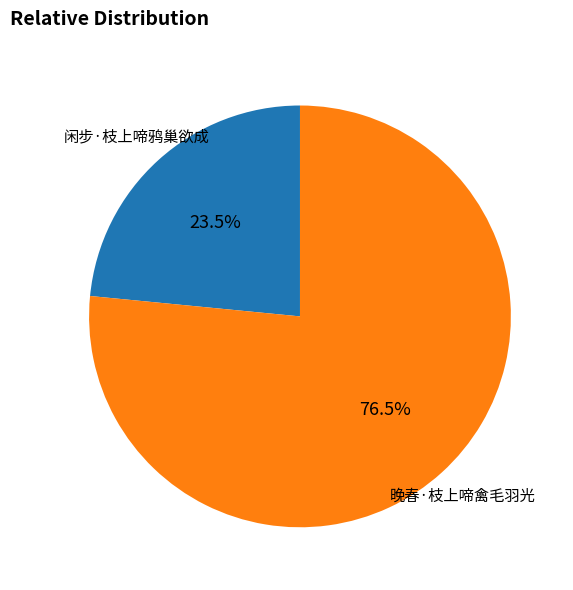

Is there any slice that represents more than half of the pie?

Yes